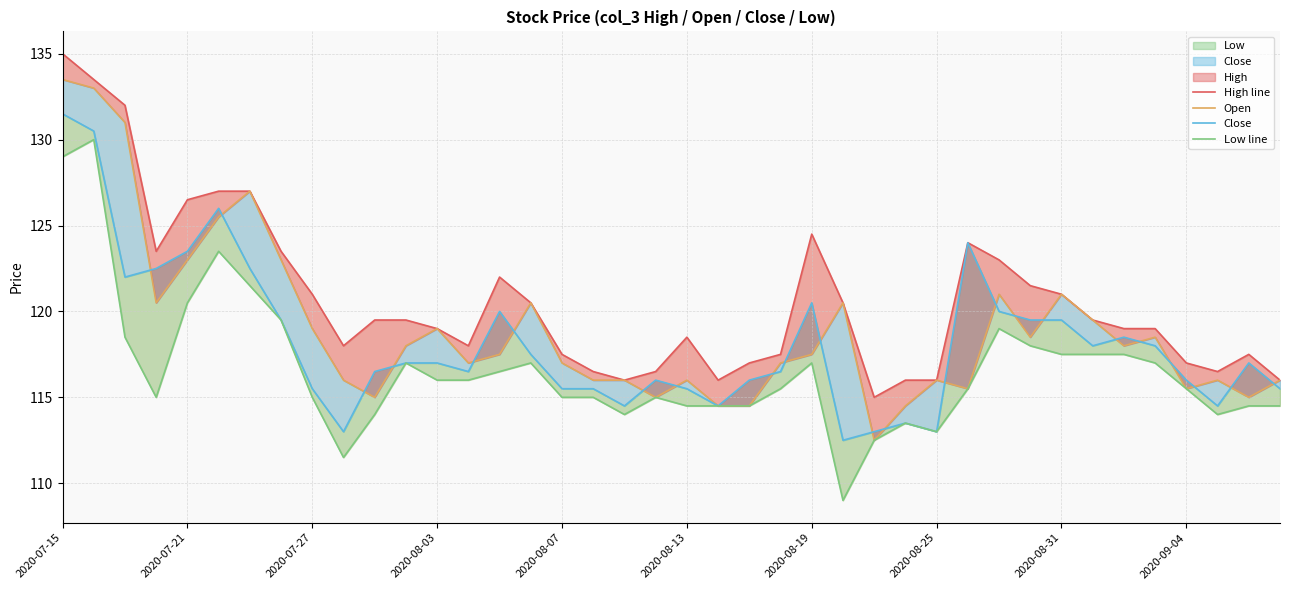

How many data points in Low line are above 115?

22